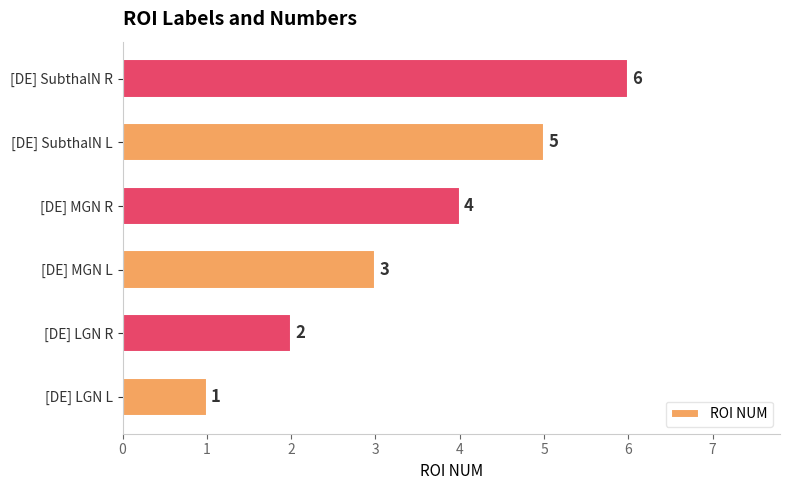

True or false: the data shows 5 at [DE] MGN L.

False